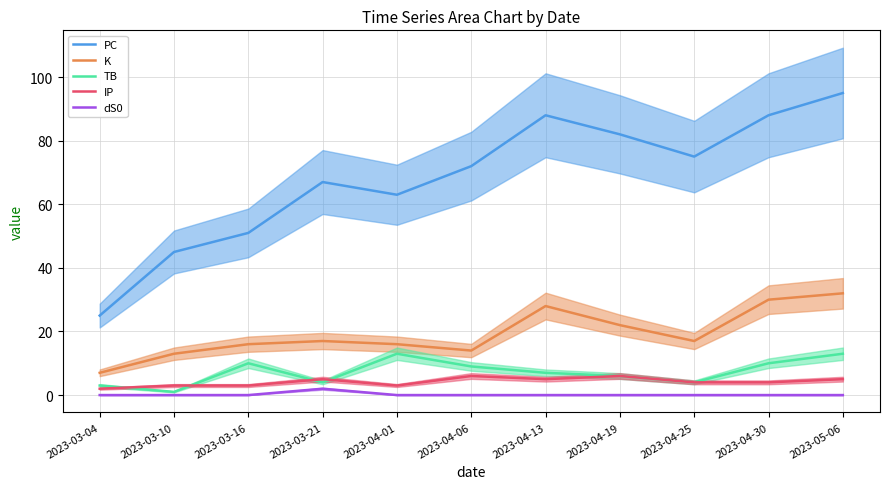

Rank the series at 2023-05-06 from highest to lowest value.

PC, K, TB, IP, dS0